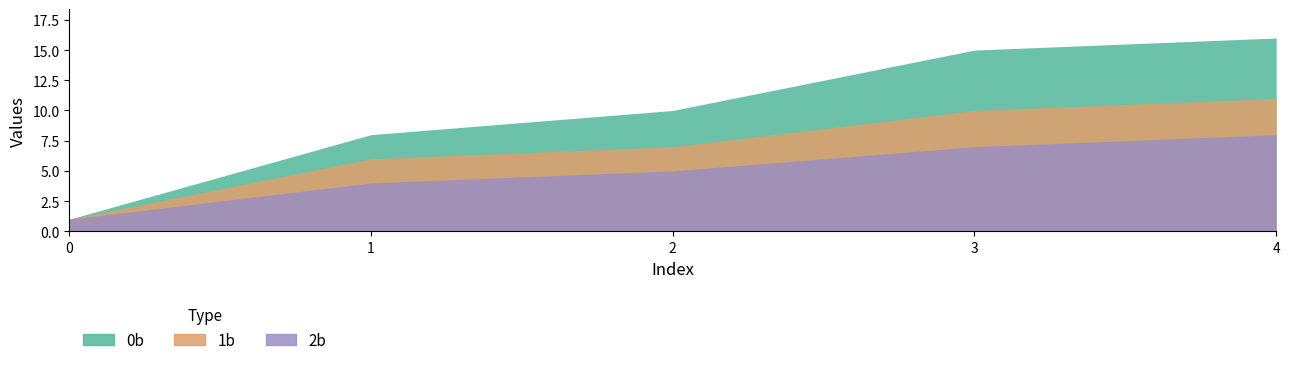

What is the sum of the 2b values at 0 and 3?

8